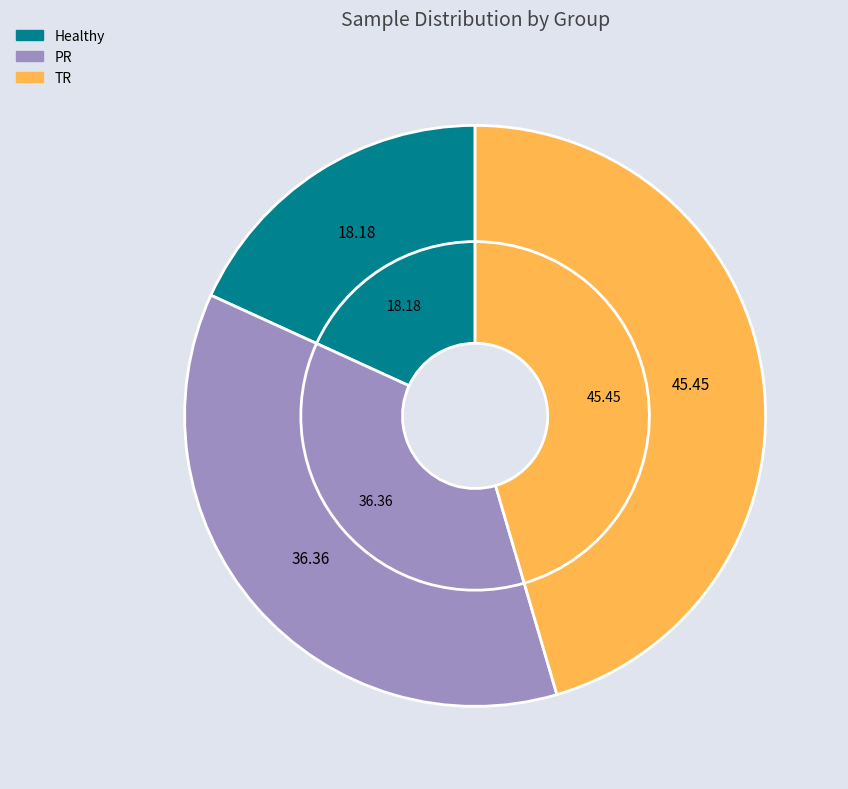

Is TR the majority of the pie?

No